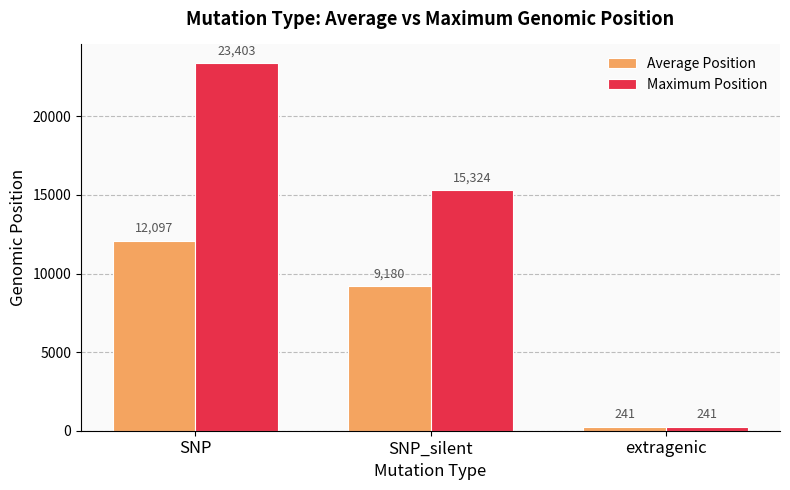

How many distinct data groups are displayed?

2